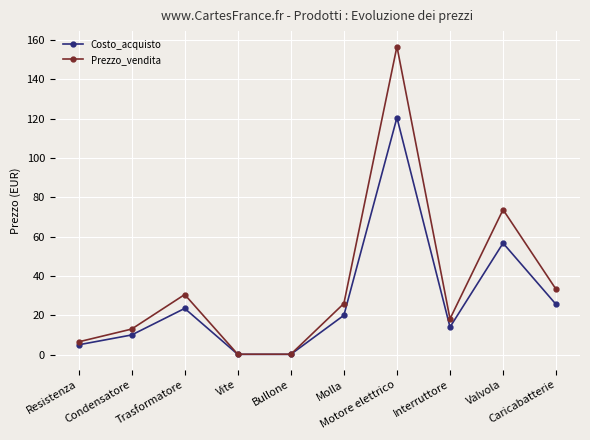

Rank the series by their average value, from highest to lowest.

Prezzo_vendita, Costo_acquisto